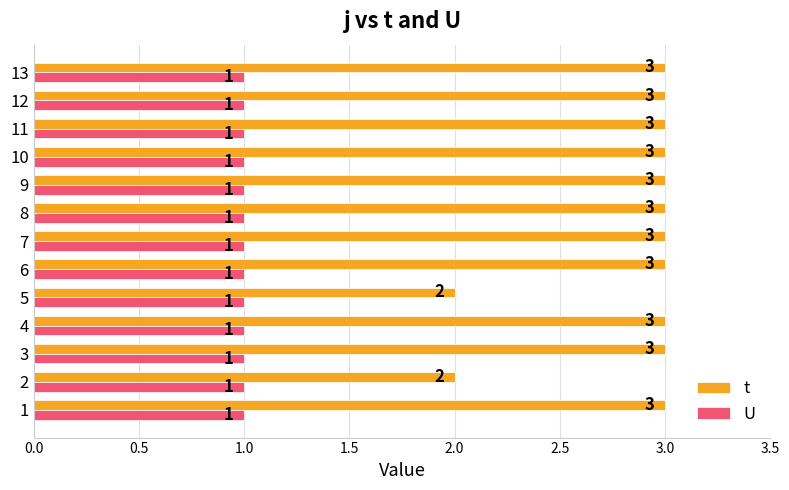

What is the average value of the t series?

3